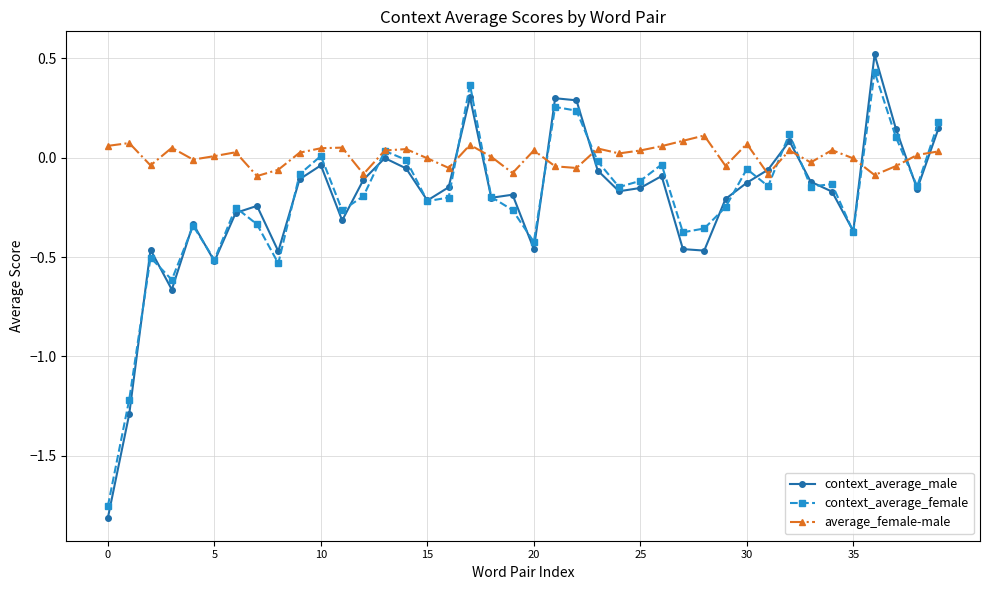

Which series has the largest range (max minus min)?

context_average_male